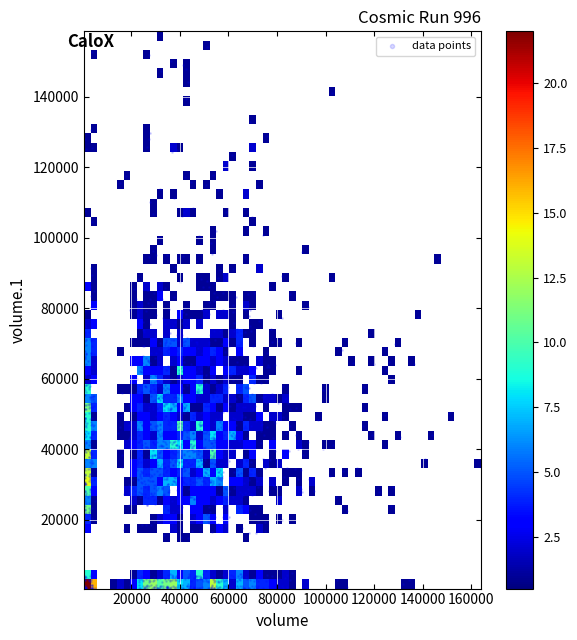

What is the range of X values (max minus min)?

163510.7